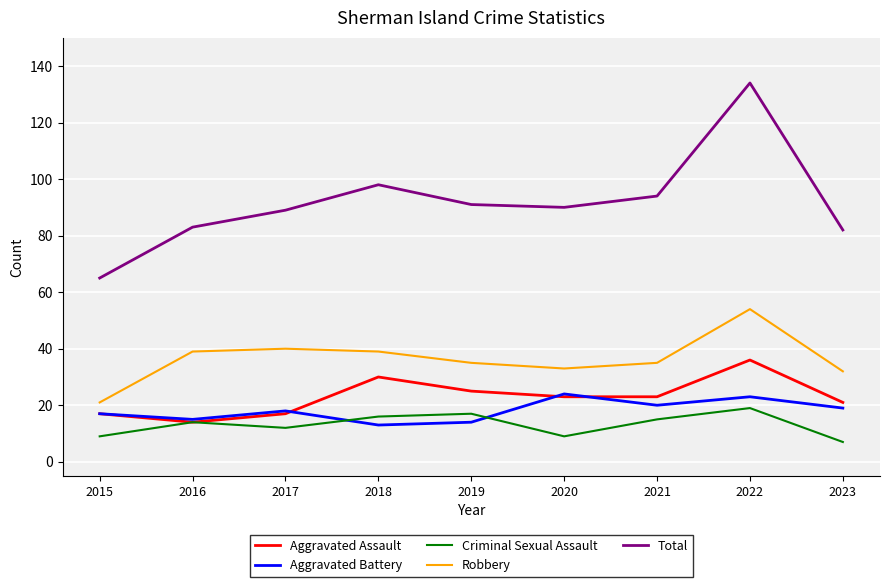

At how many categories does at least one series exceed 28?

9